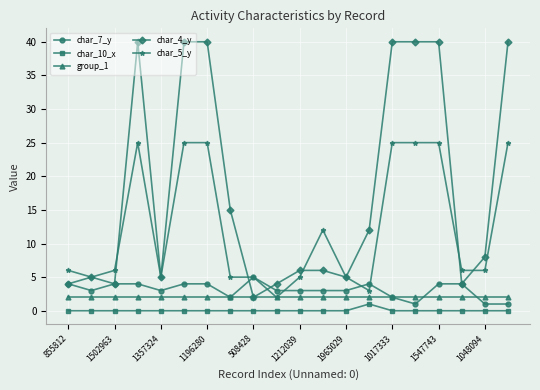

Which series has the largest total across all categories?

char_4_y